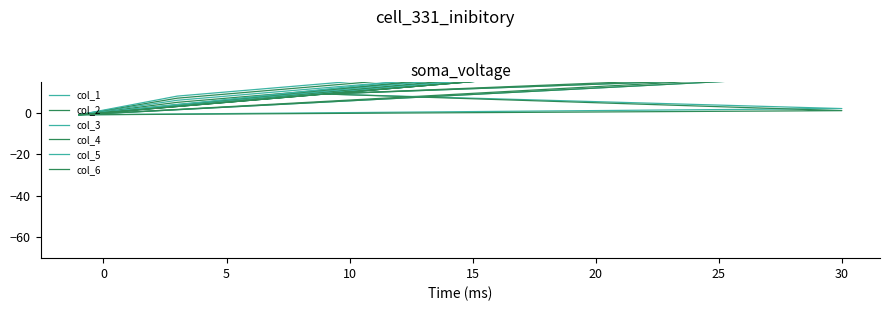

The value of col_2 at 0 is 2. True or false?

False